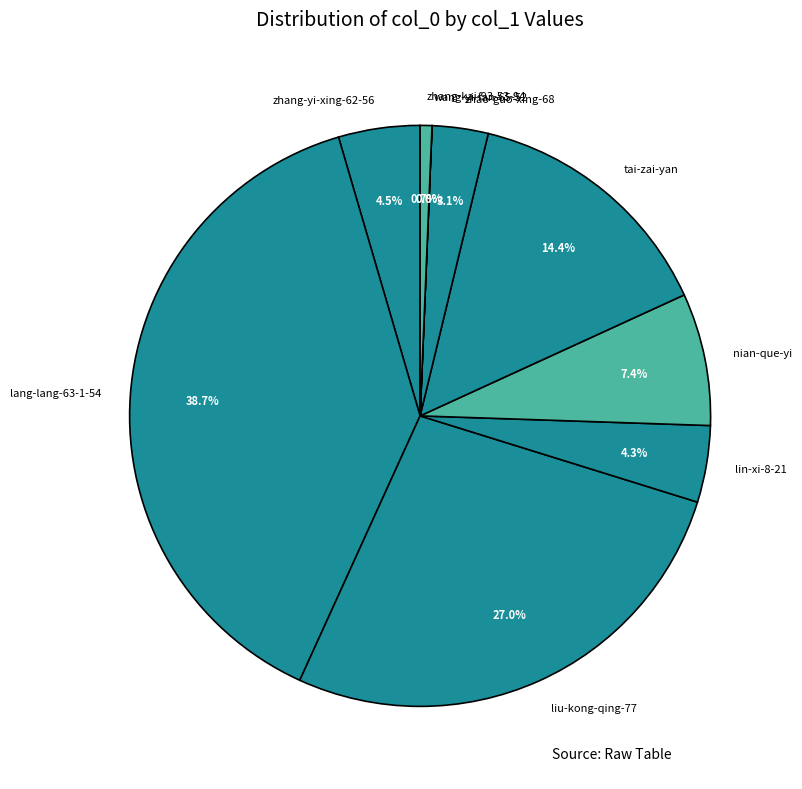

Does zhao-guo-xing-68 represent more than half of the total?

No